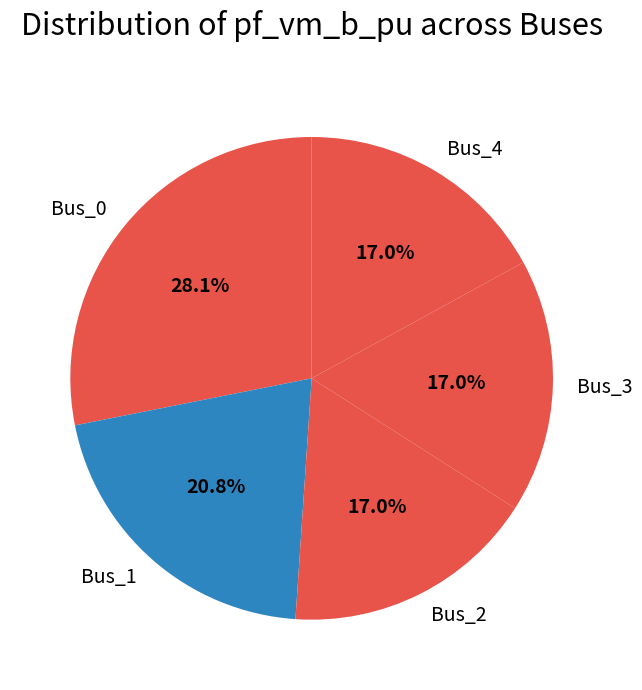

Which has a higher value, Bus_1 or Bus_0?

Bus_0